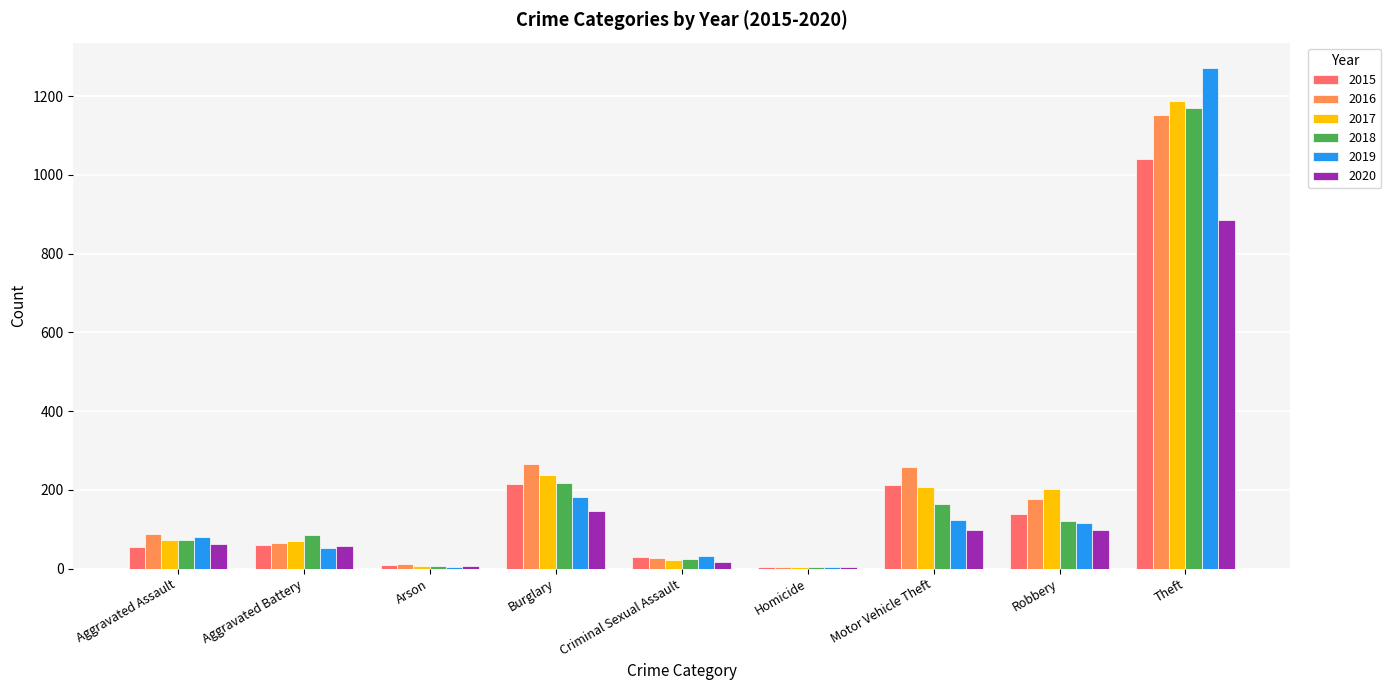

The value of 2019 at Burglary is 44. True or false?

False